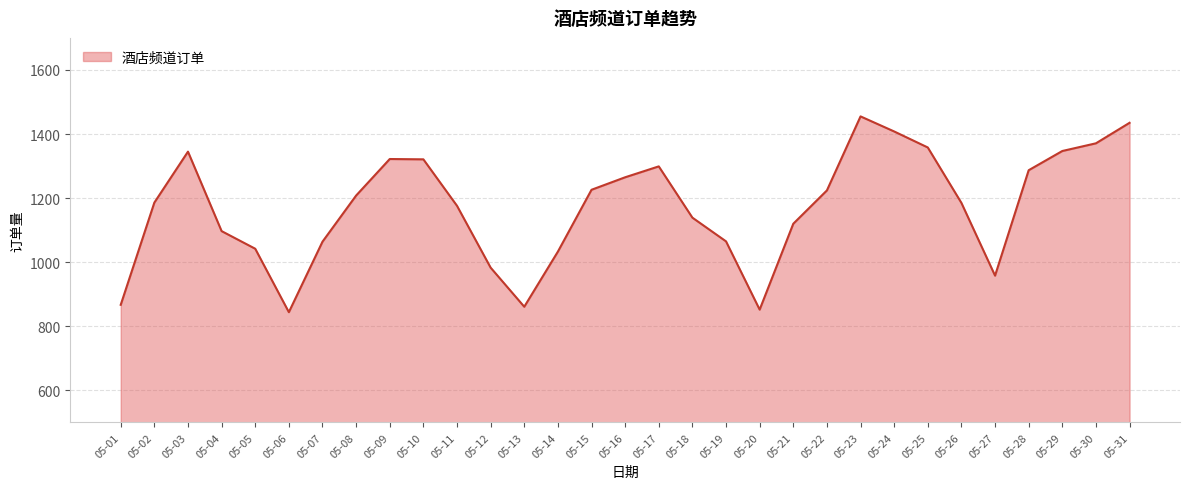

What is the change in value from 05-04 to 05-08?

+111